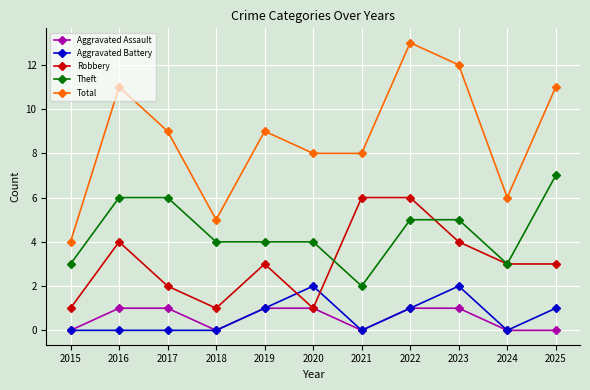

What is the highest value of the Theft series?

7